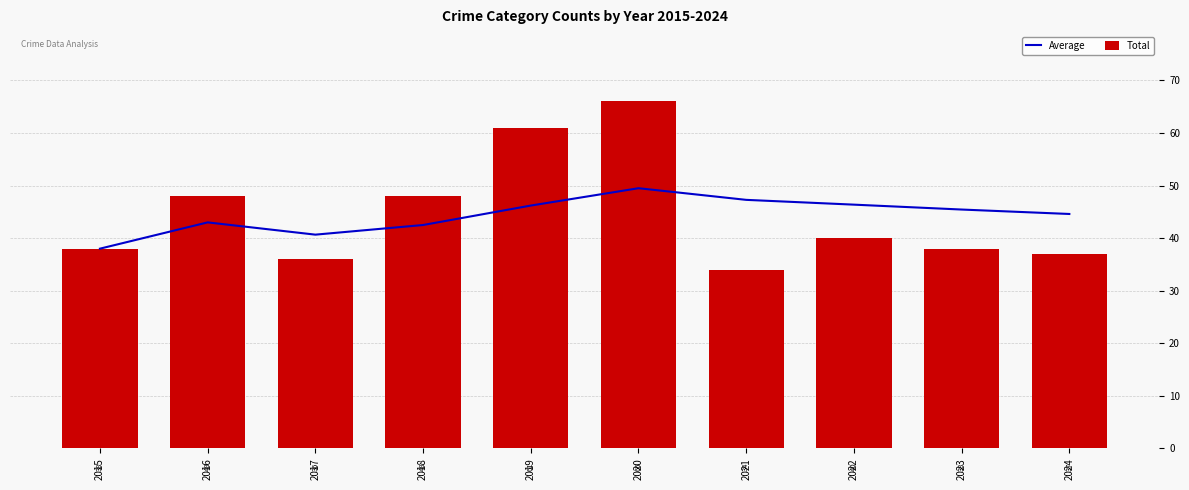

Rank the series at 2021 from lowest to highest value.

Total, Average